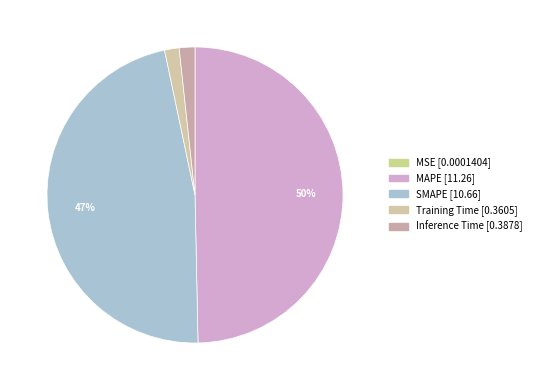

Is it true that Inference Time is 2% of the pie?

True